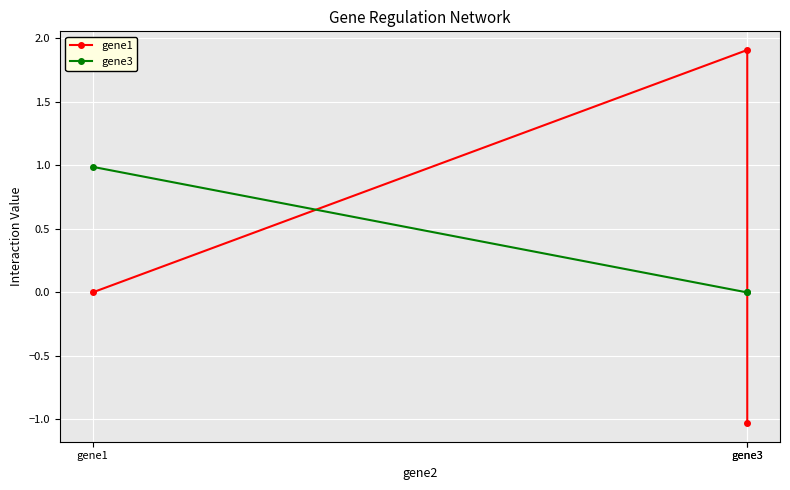

Rank the series by their maximum value, from highest to lowest.

gene1, gene3